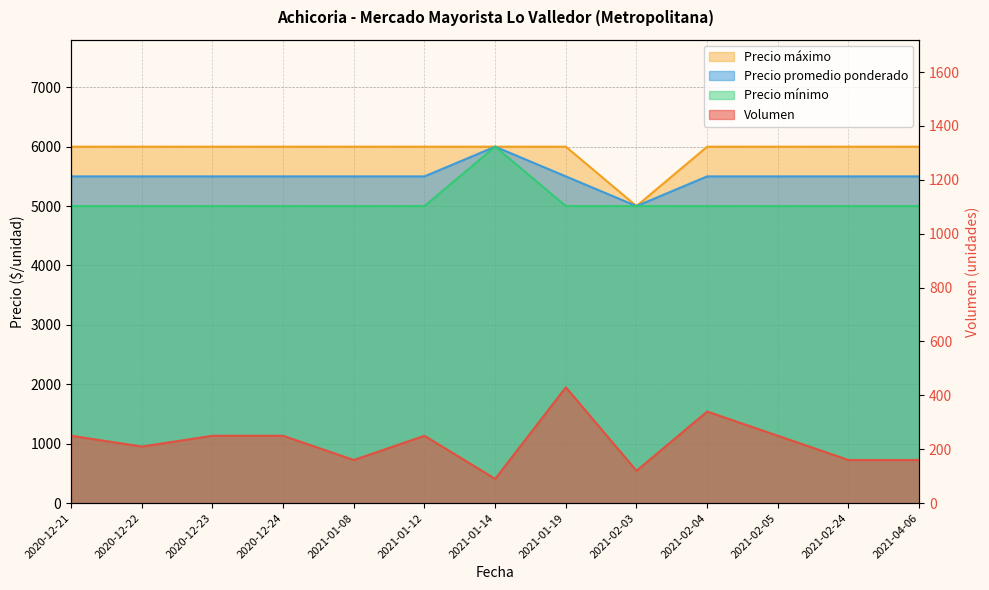

The Precio promedio ponderado series shows 8018 at 2021-01-19. True or false?

False